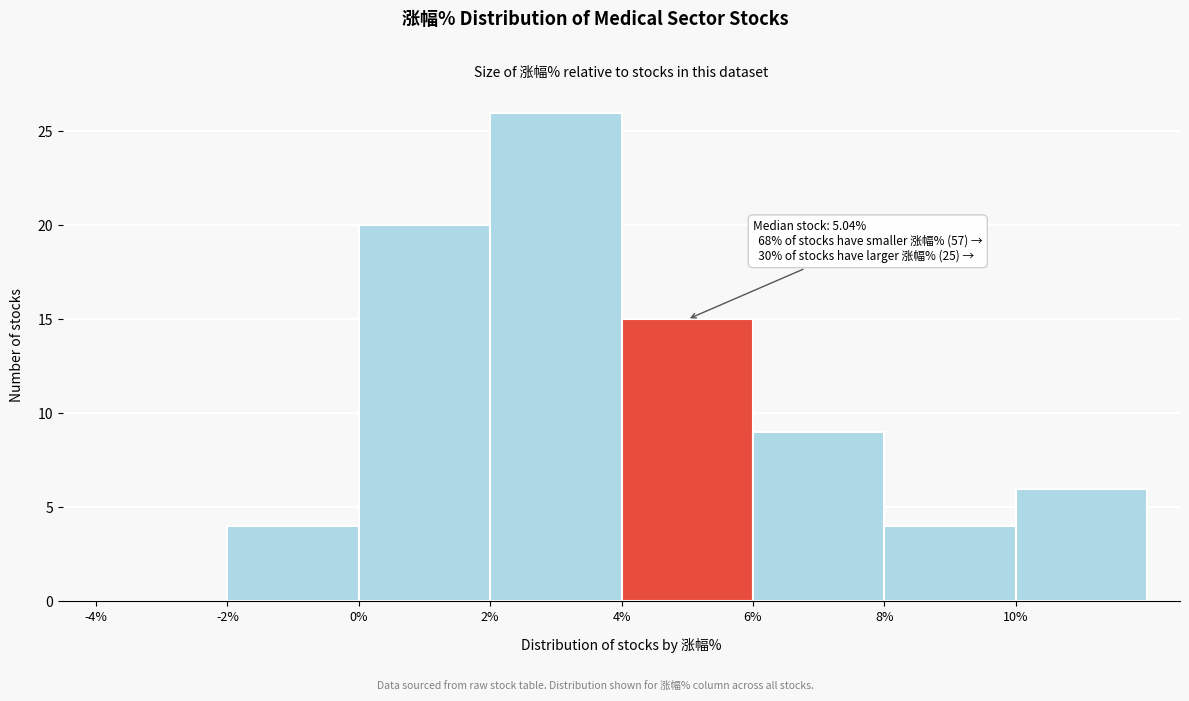

Which range on the x-axis has the tallest bar?

2 to 4